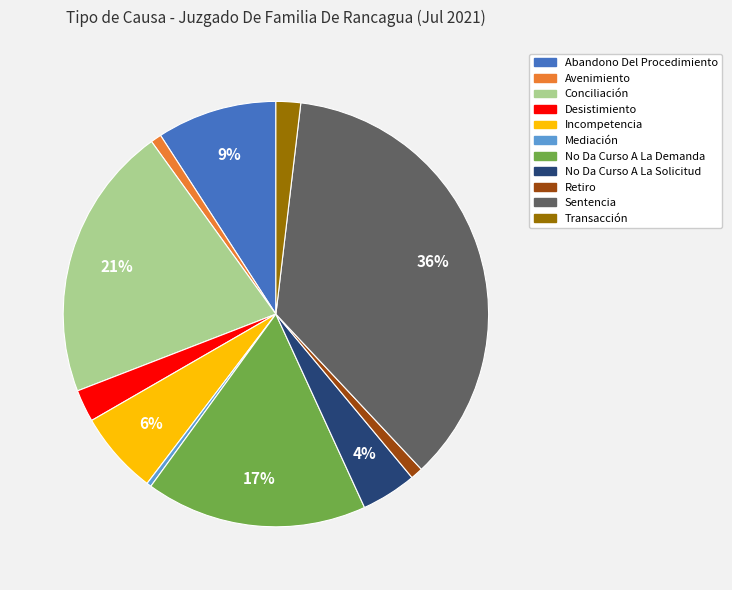

True or false: Desistimiento accounts for 16% of the total.

False